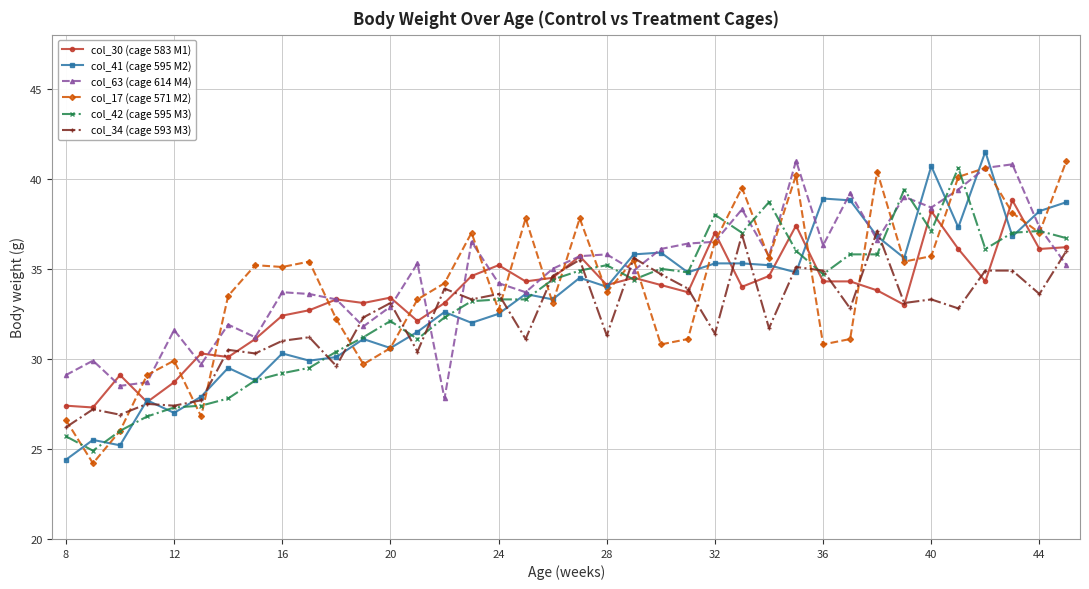

Which series ends up on top after the final intersection of col_17 (cage 571 M2) and col_34 (cage 593 M3)?

col_17 (cage 571 M2)